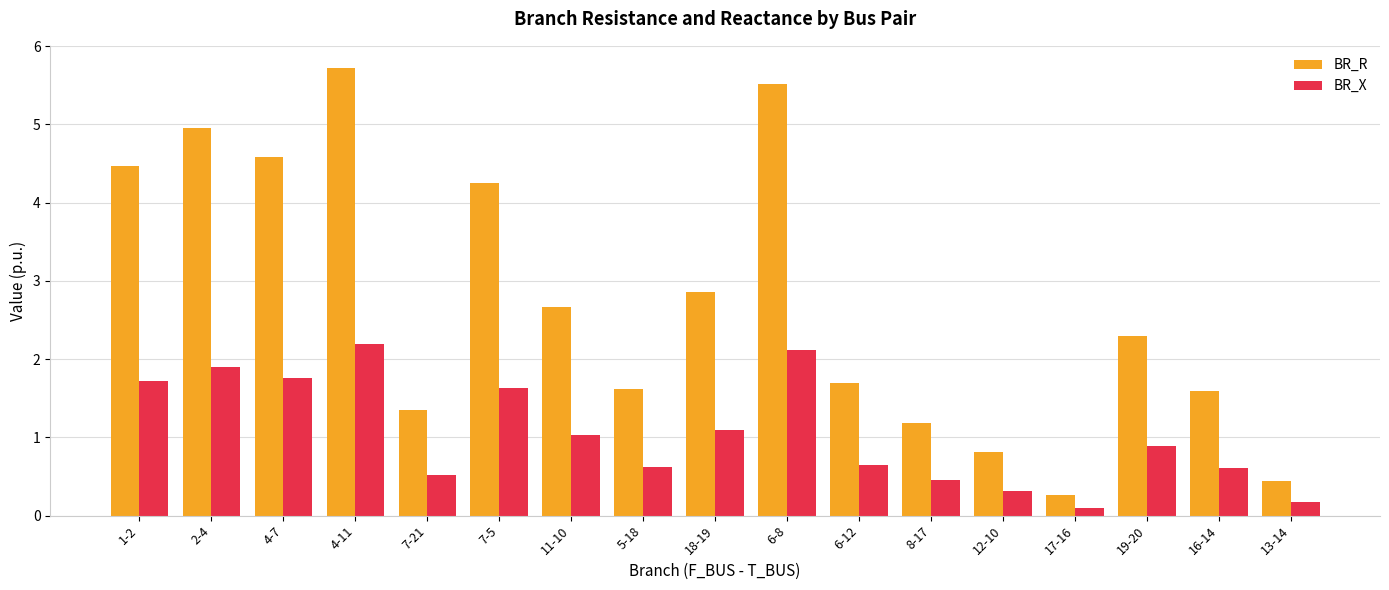

What is the total value across all series at 1-2?

6.2